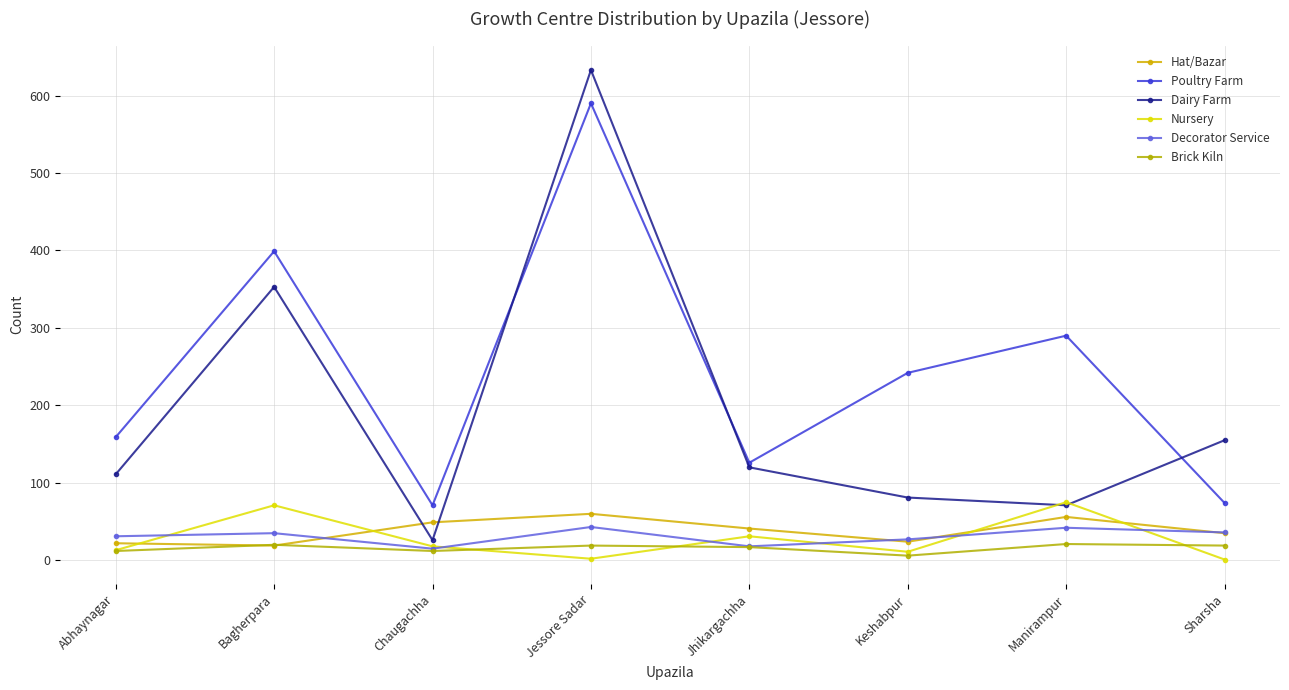

At which label is Hat/Bazar closest to 39?

Jhikargachha